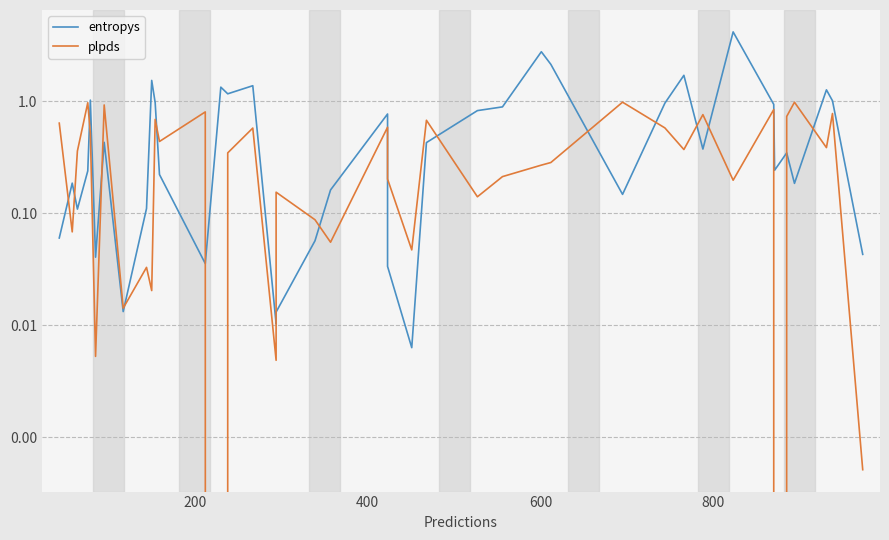

Reading right to left, list all the values displayed in this chart.

entropys: 0.0	1.0	1.3	0.2	0.3	0.2	0.9	4.2	0.4	1.7	1.0	0.1	2.1	2.8	0.9	0.8	0.4	0.0	0.0	0.8	0.2	0.1	0.0	0.0	1.4	1.2	1.3	0.0	0.2	1.0	1.5	0.1	0.0	0.4	0.0	1.0	0.2	0.1	0.2	0.1
plpds: 0.0	0.8	0.4	1.0	0.7	-0.0	0.8	0.2	0.8	0.4	0.6	1.0	0.3	0.3	0.2	0.1	0.7	0.0	0.2	0.6	0.1	0.1	0.2	0.0	0.6	0.3	-0.0	0.8	0.4	0.7	0.0	0.0	0.0	0.9	0.0	0.5	1.0	0.4	0.1	0.6